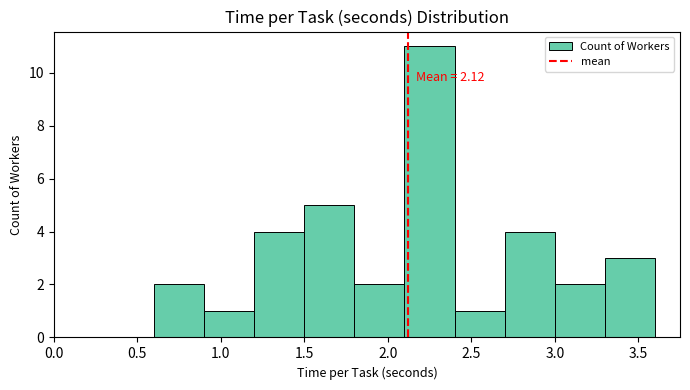

Over which range of the x-axis is the bar tallest?

2.1 to 2.4